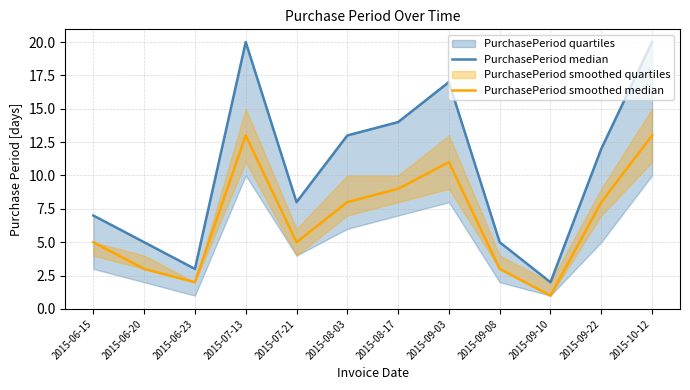

Does the chart display data point markers on the line(s)?

No